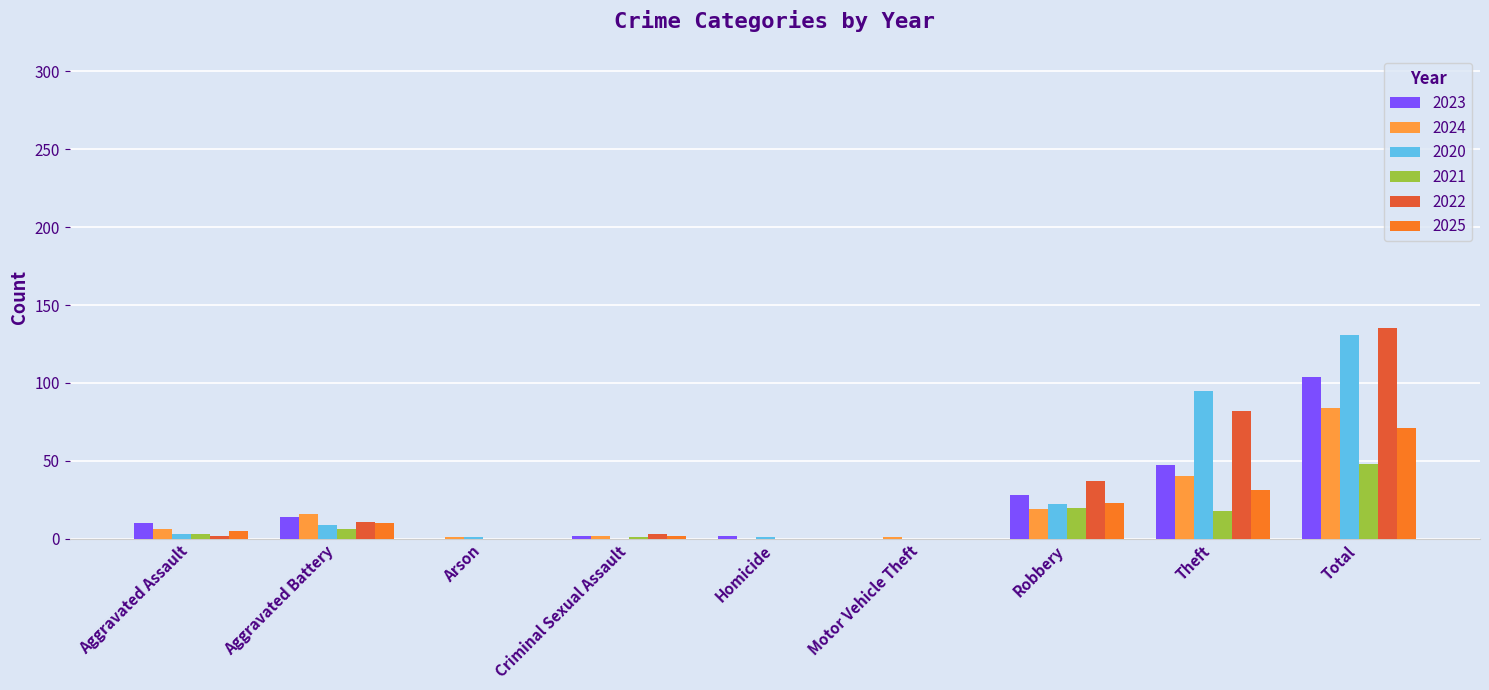

At which label is 2021 closest to 24?

Robbery